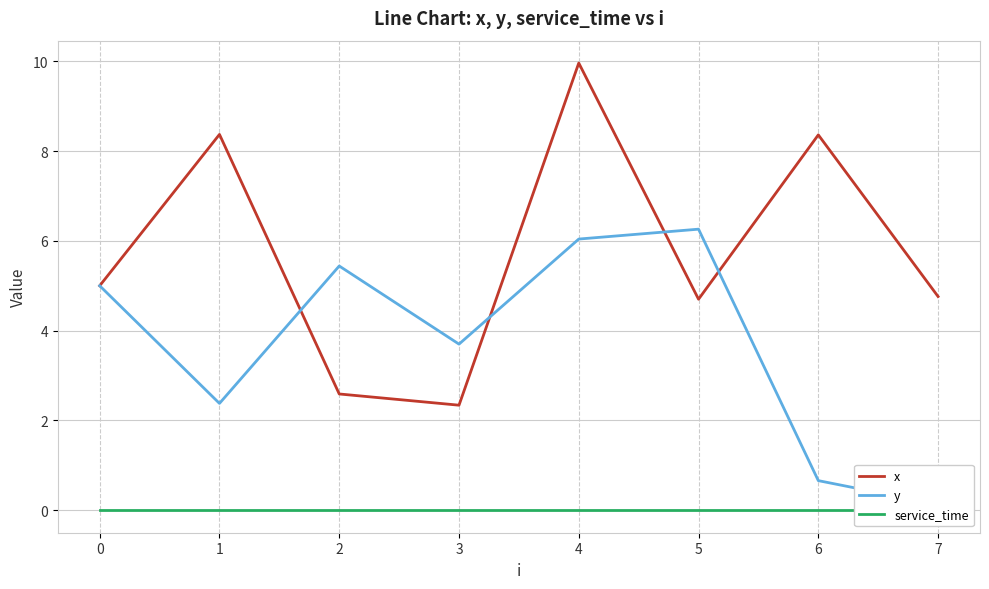

What is the difference between the y values at 1 and 7?

2.2